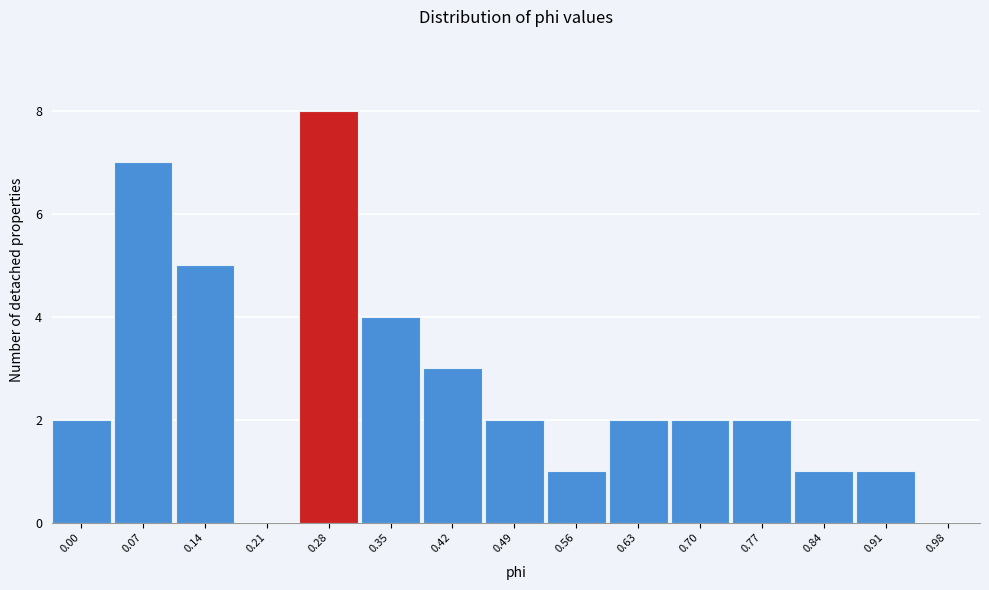

Reading left to right, extract all data points from this chart.

0.00=2	0.07=7	0.14=5	0.21=0	0.28=8	0.35=4	0.42=3	0.49=2	0.56=1	0.63=2	0.70=2	0.77=2	0.84=1	0.91=1	0.98=0